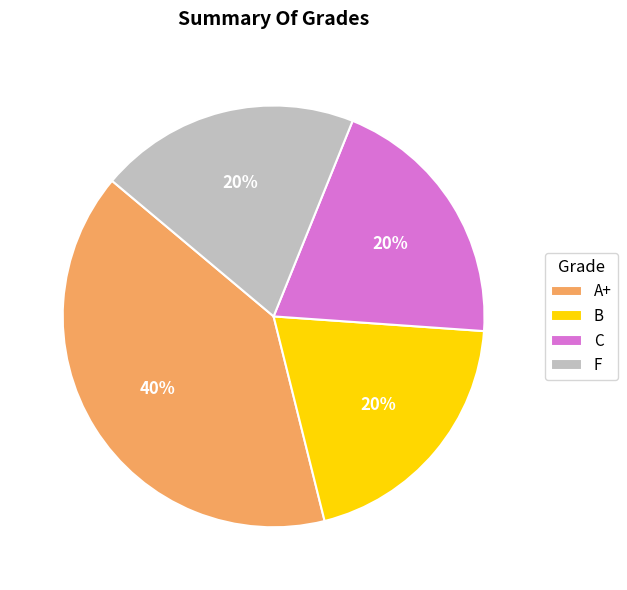

True or false: A+ accounts for 40% of the total.

True